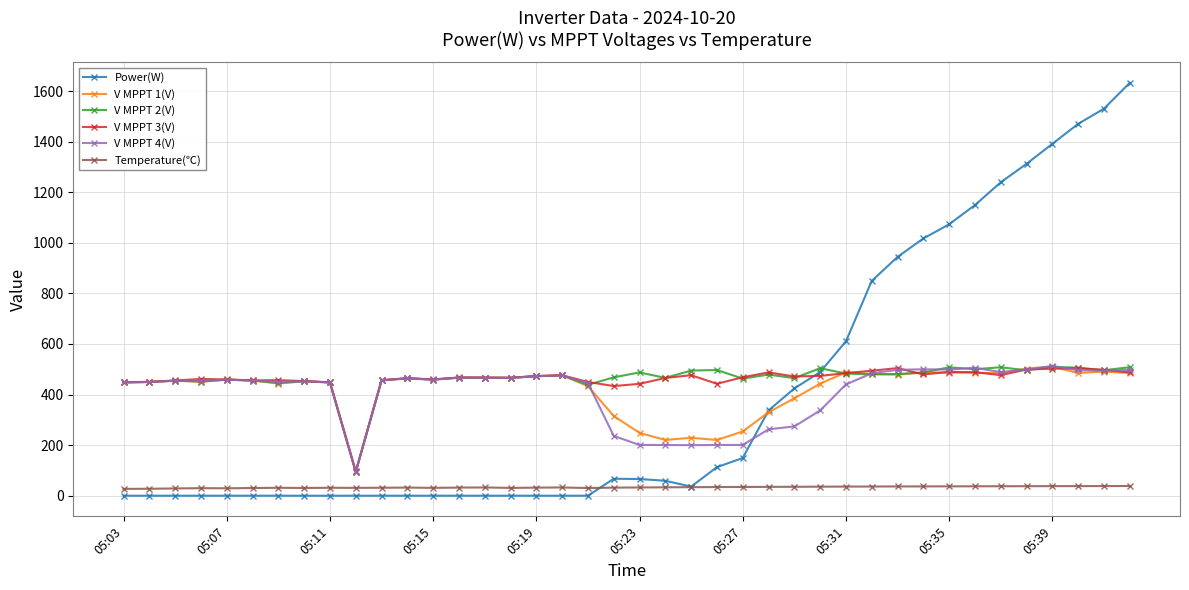

In V MPPT 1(V), how many points are lower than both neighbors (excluding endpoints)?

10